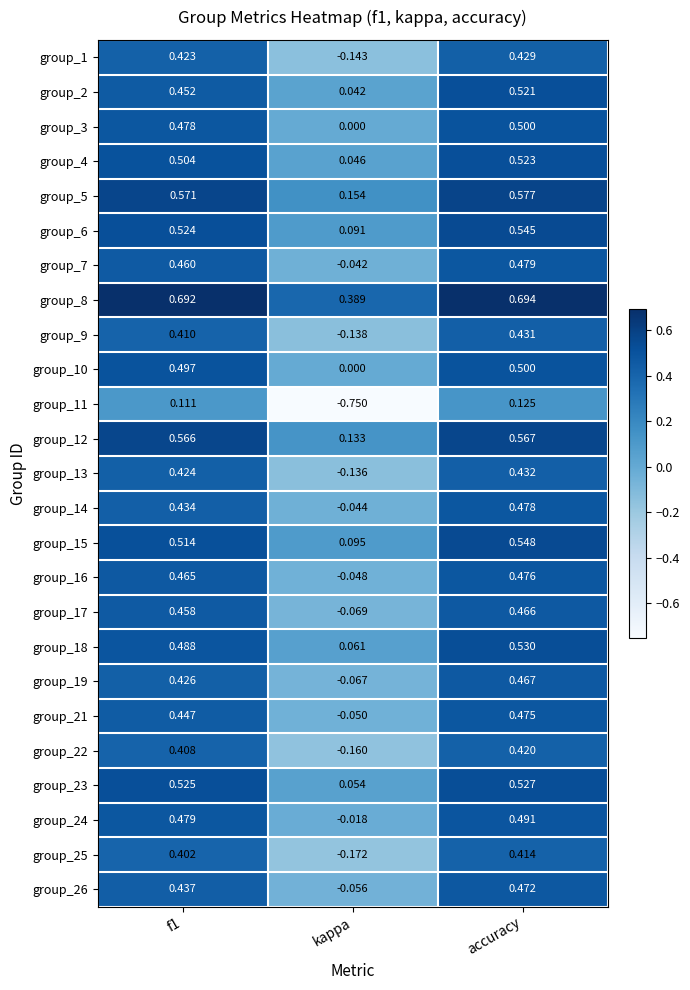

At which category is the sum across all series the highest?

accuracy